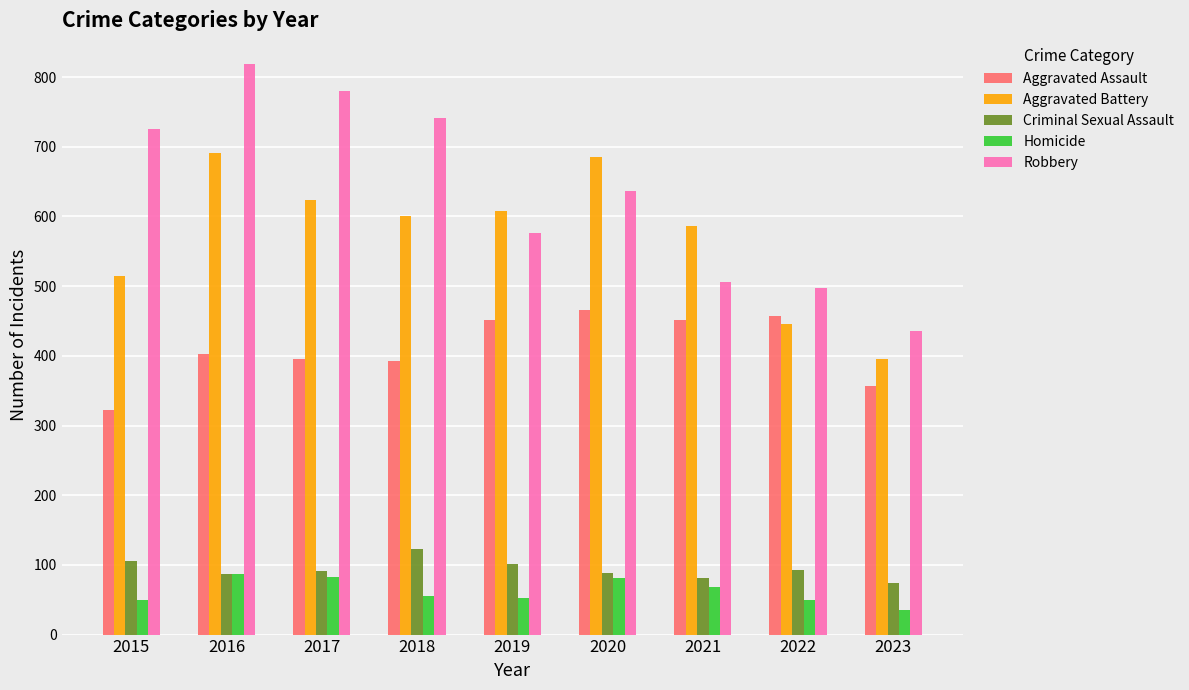

What is the value of the Robbery bar at the 1st from the left?

726